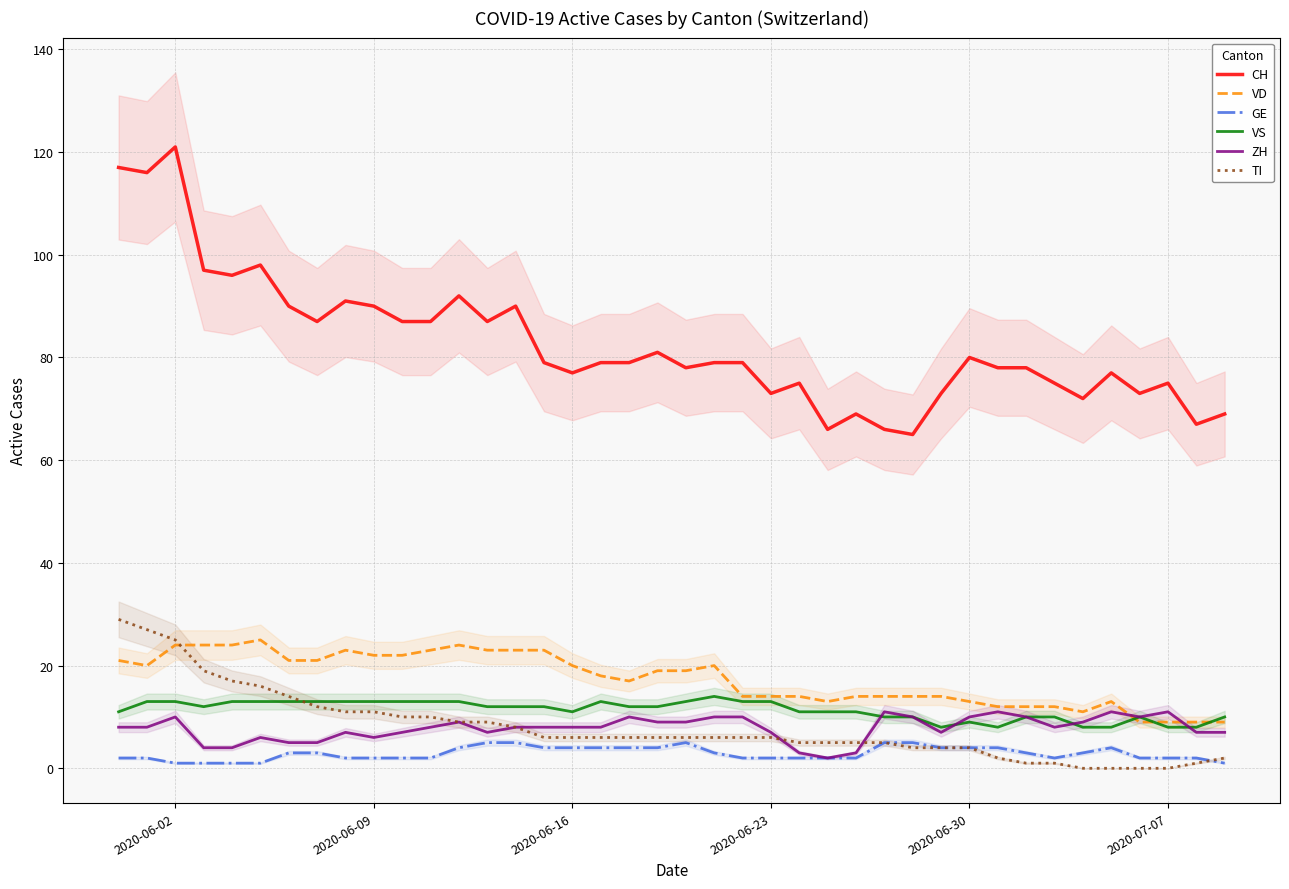

True or false: VS and CH cross at least once.

False